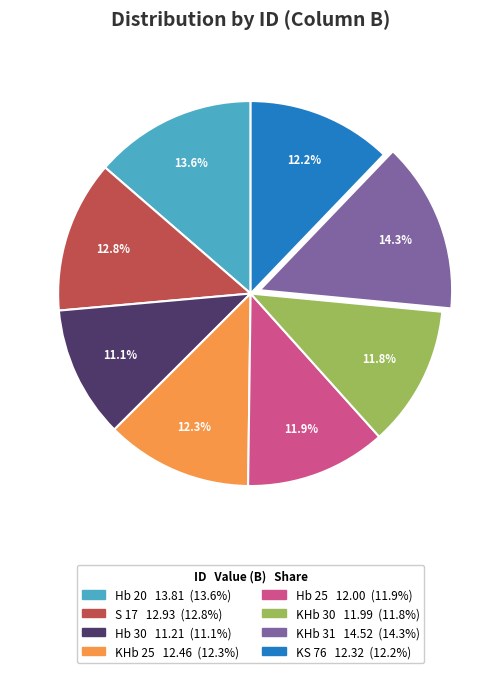

Count the number of slices in the pie.

8